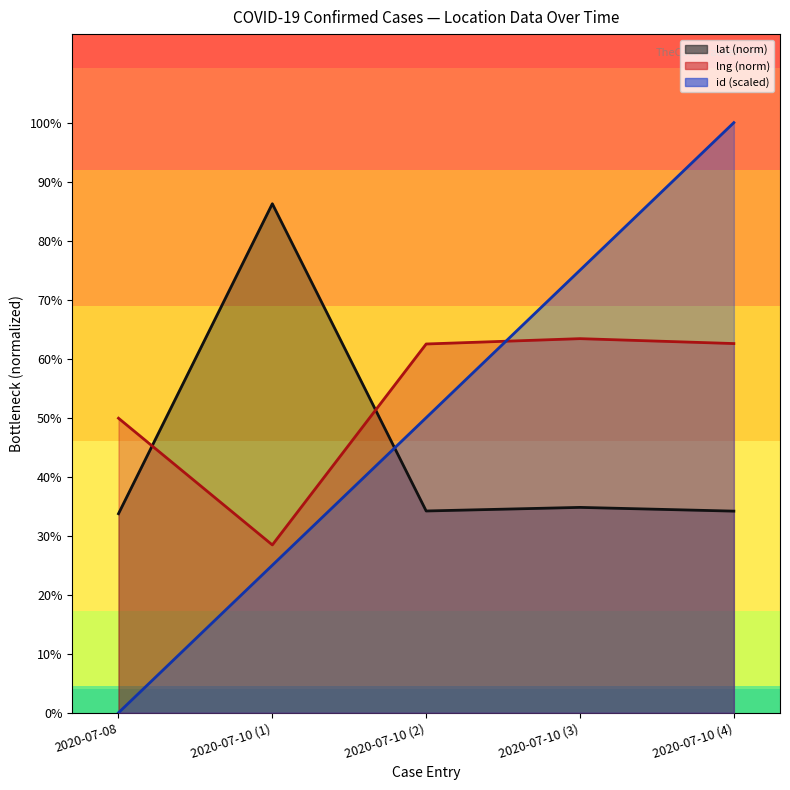

True or false: lng and id cross at least once.

True